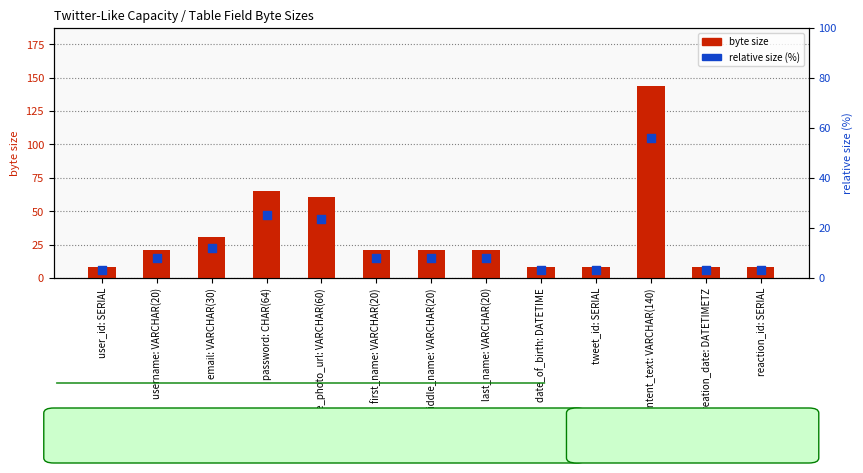

Which series has the largest total across all categories?

byte size